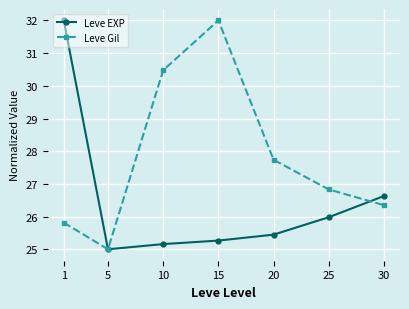

At how many categories does at least one series exceed 28?

3